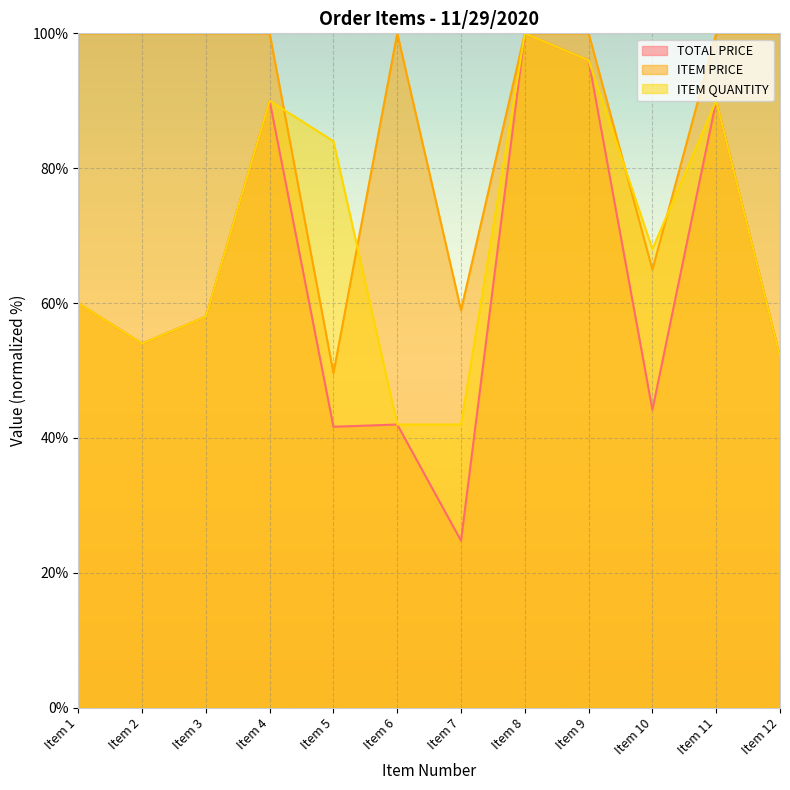

At which label is TOTAL PRICE closest to 62?

Item 1